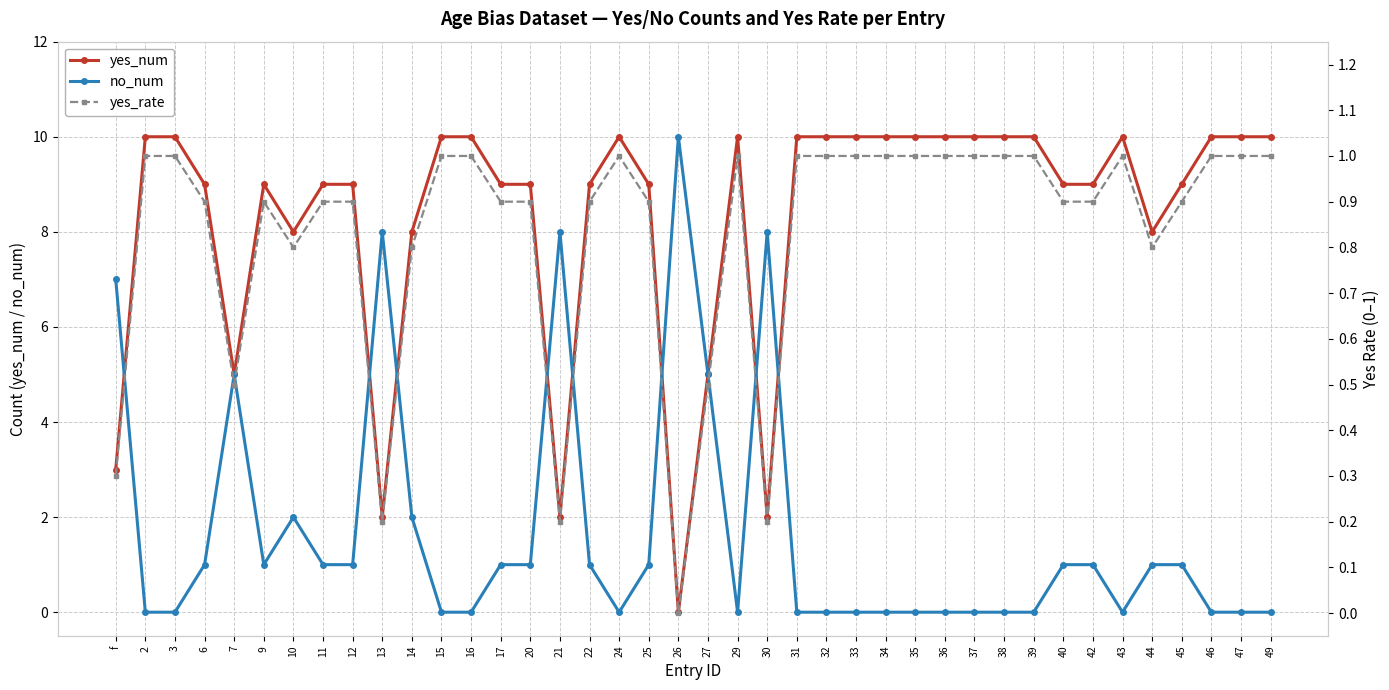

List the series in order of their peak value, highest first.

yes_num, no_num, yes_rate